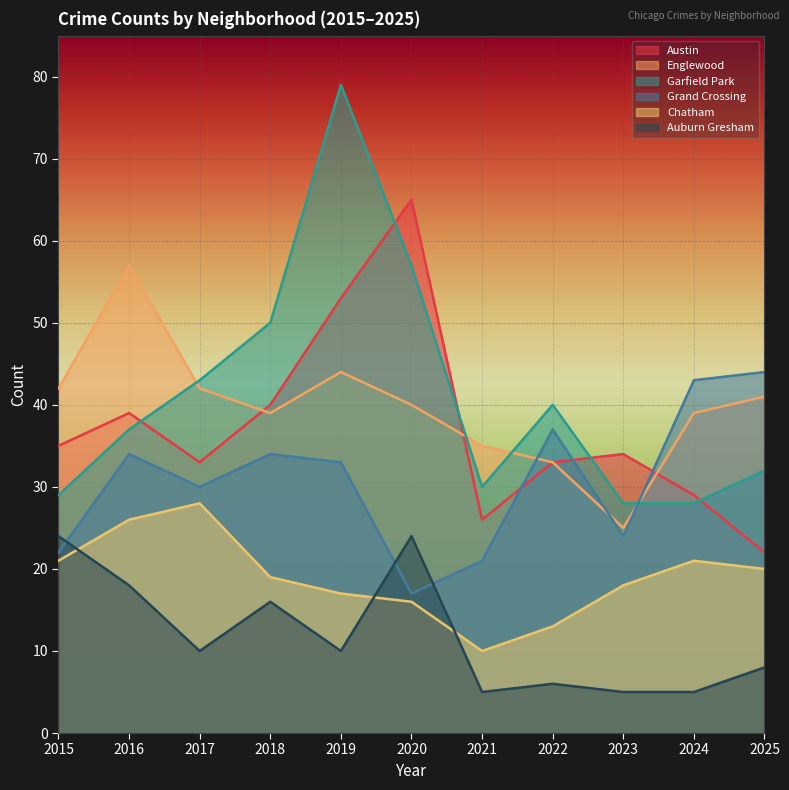

How many series are shown in this chart?

6